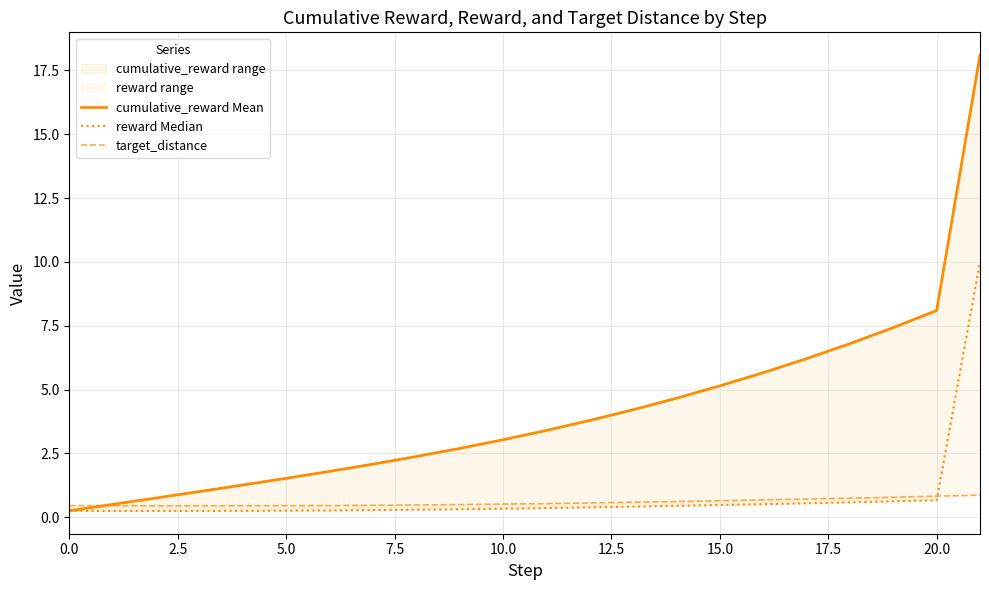

What is the sum of the cumulative_reward Mean values at 11 and 13?

7.6